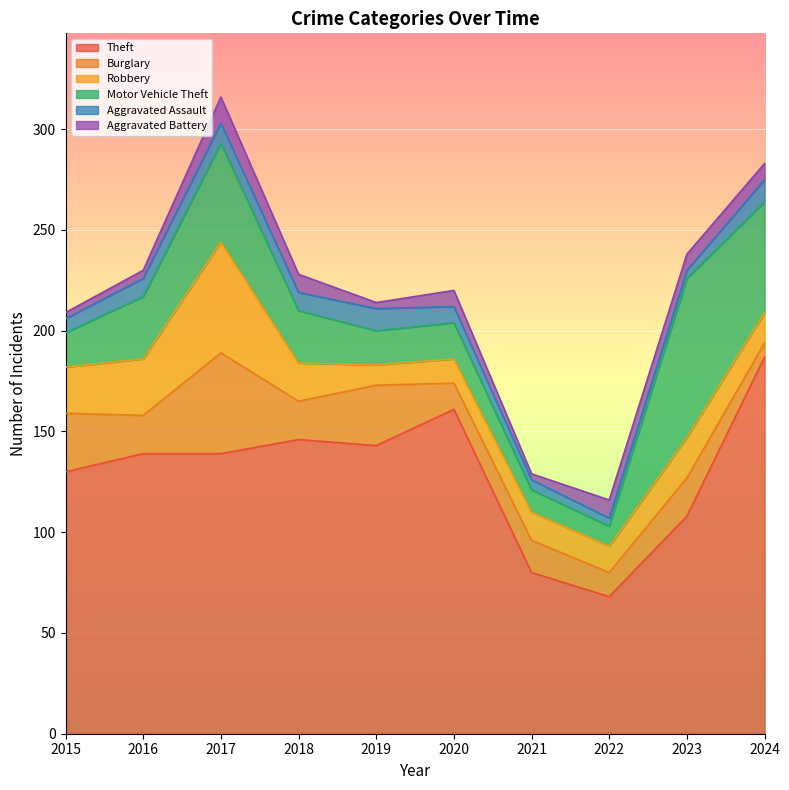

How many data points in Motor Vehicle Theft are less than 26?

5